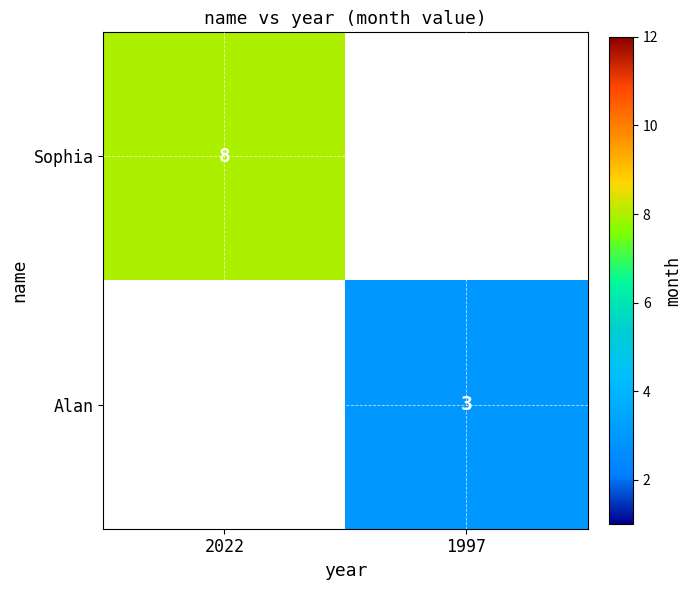

Is the value of Alan at 1997 greater than the value of Sophia at 2022?

No